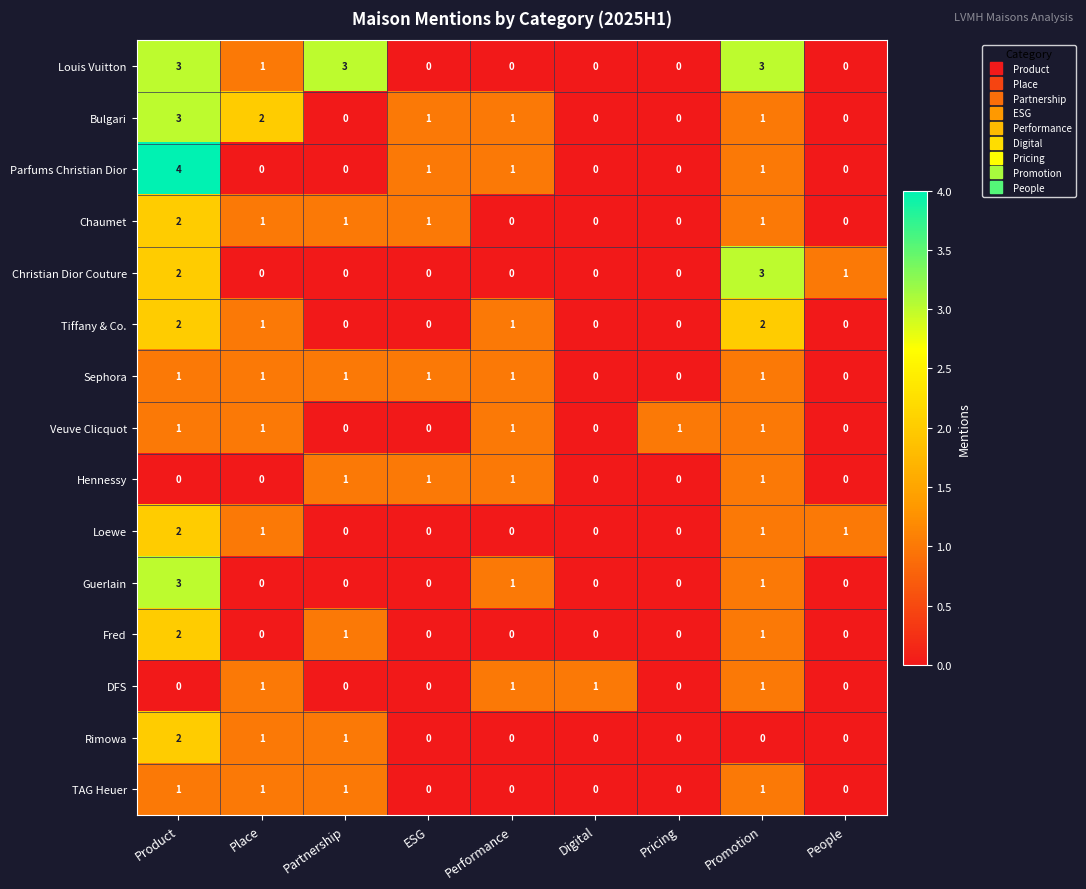

What is the maximum value shown in the chart?

4